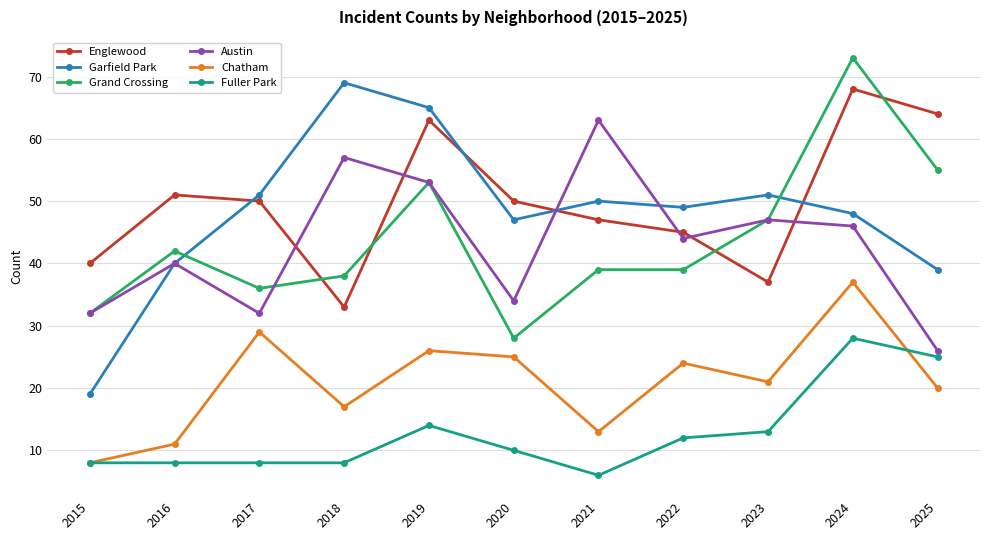

At which category is the sum across all series the highest?

2024